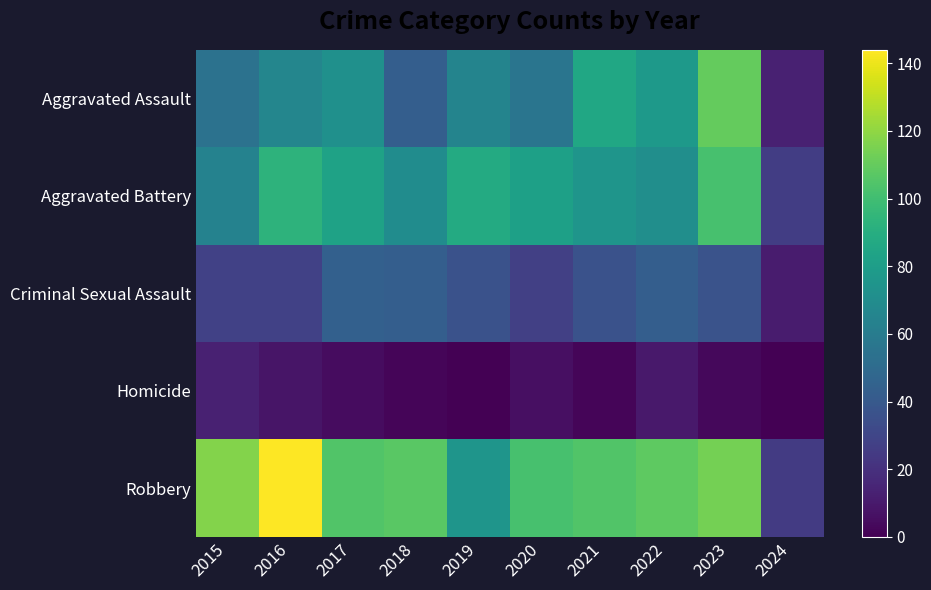

What is the total value across all series at 2018?

265